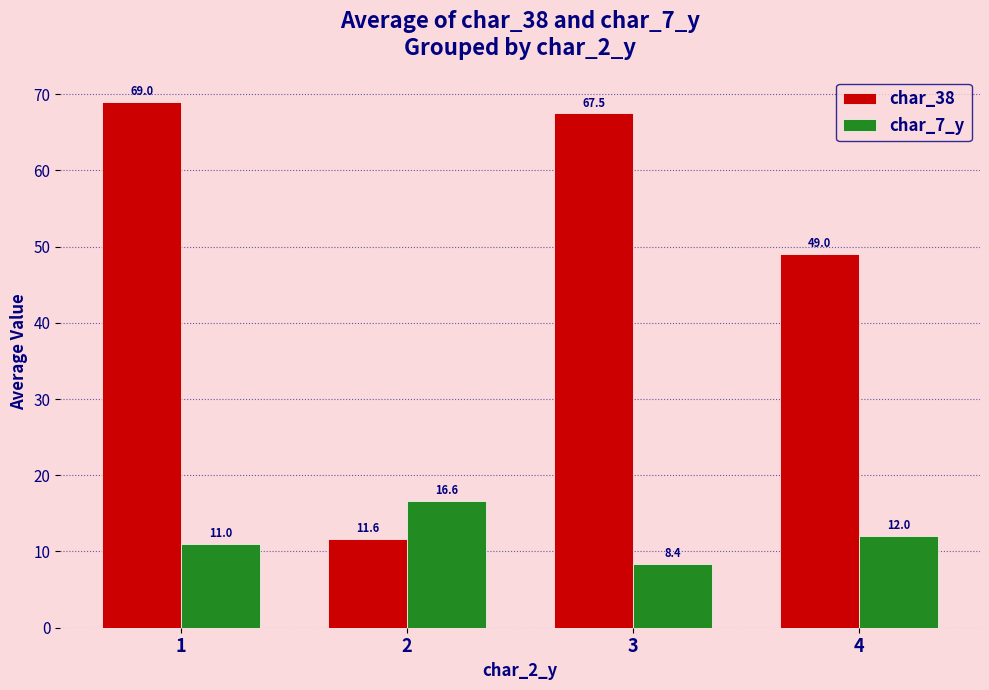

What is the maximum value for char_38?

69.0